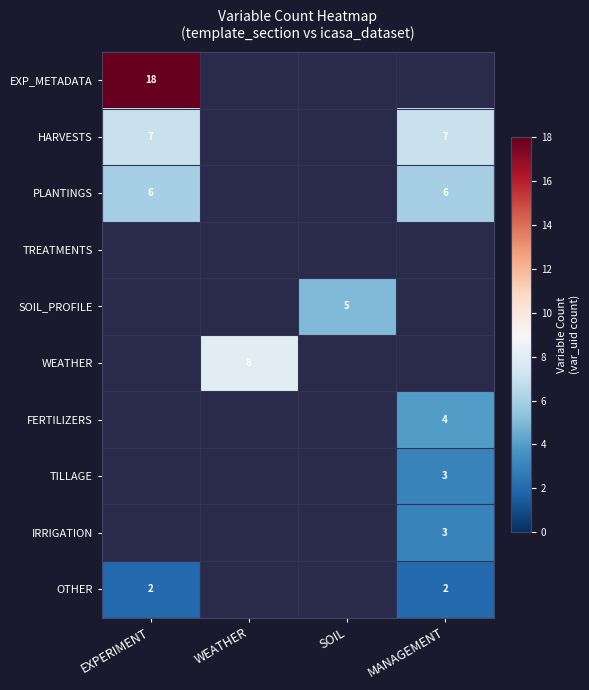

True or false: FERTILIZERS has a value of 4 at MANAGEMENT.

True